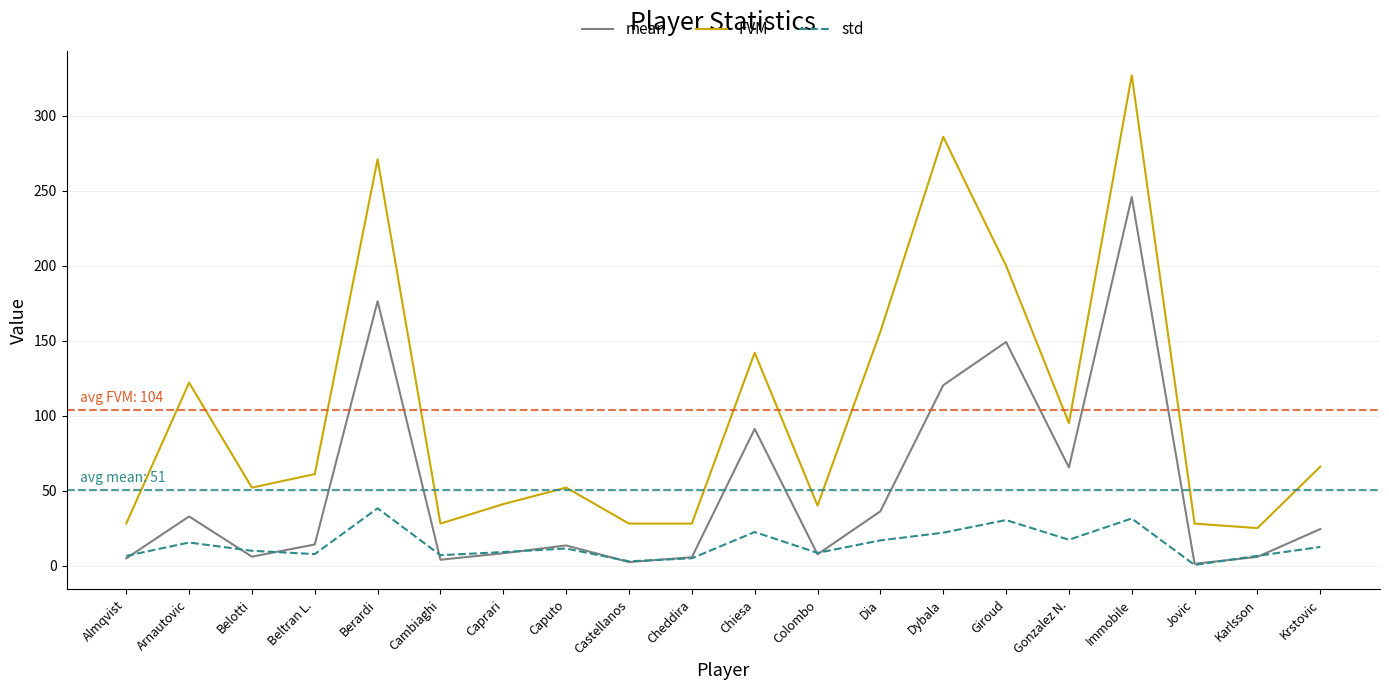

What is the difference between the highest and lowest values at Colombo?

32.5